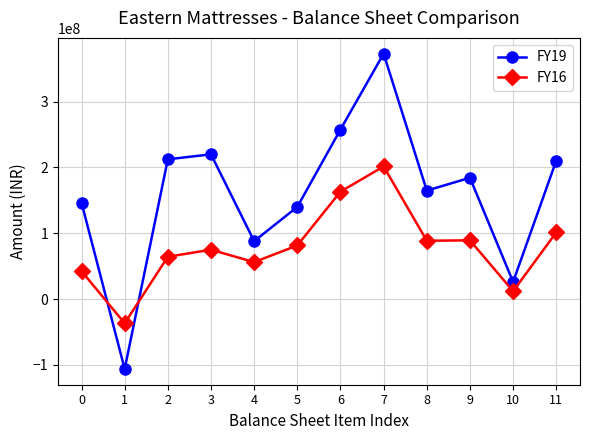

Which series changed the most between 2 and 5?

FY19